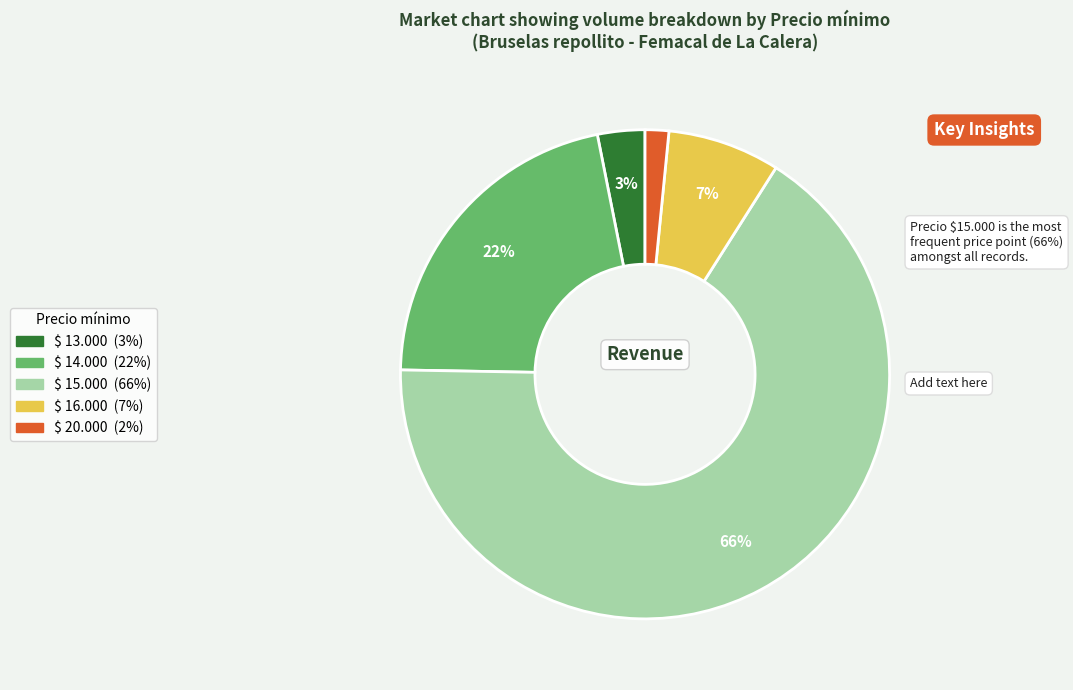

Is there any slice that represents more than half of the pie?

Yes